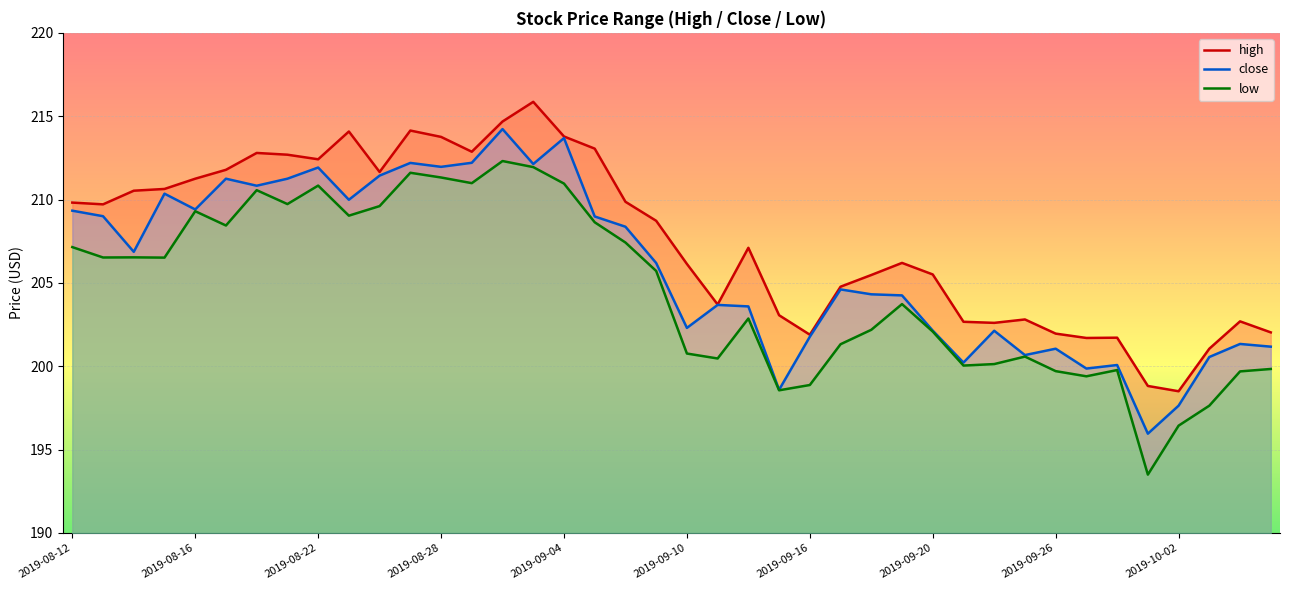

Reading right to left, what are all the values shown in this chart?

high: 202.0	202.7	201.1	198.5	198.8	201.7	201.7	202.0	202.8	202.6	202.7	205.5	206.2	205.5	204.8	201.9	203.1	207.1	203.7	206.1	208.7	209.9	213.1	213.8	215.9	214.7	212.9	213.8	214.1	211.7	214.1	212.4	212.7	212.8	211.8	211.2	210.6	210.5	209.7	209.8
close: 201.2	201.3	200.6	197.6	196.0	200.1	199.9	201.1	200.7	202.1	200.2	202.1	204.2	204.3	204.6	201.8	198.6	203.6	203.7	202.3	206.2	208.4	209.0	213.7	212.1	214.2	212.2	212.0	212.2	211.4	210.0	211.9	211.2	210.8	211.2	209.4	210.4	206.9	209.0	209.3
low: 199.8	199.7	197.6	196.4	193.5	199.8	199.4	199.7	200.6	200.1	200.0	202.1	203.7	202.2	201.3	198.9	198.6	202.9	200.5	200.8	205.7	207.4	208.6	211.0	211.9	212.3	211.0	211.3	211.6	209.6	209.0	210.8	209.7	210.6	208.4	209.3	206.5	206.5	206.5	207.1